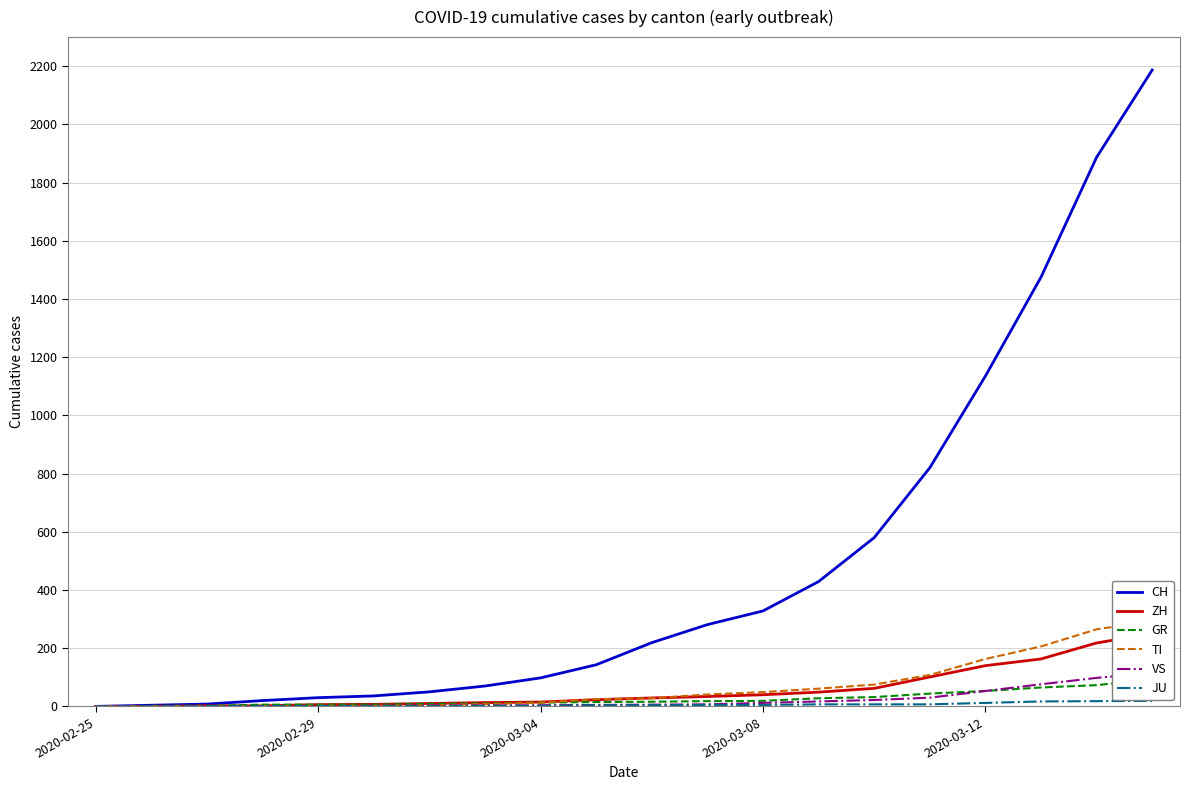

Is the value of TI at 18 greater than the value of VS at 18?

Yes